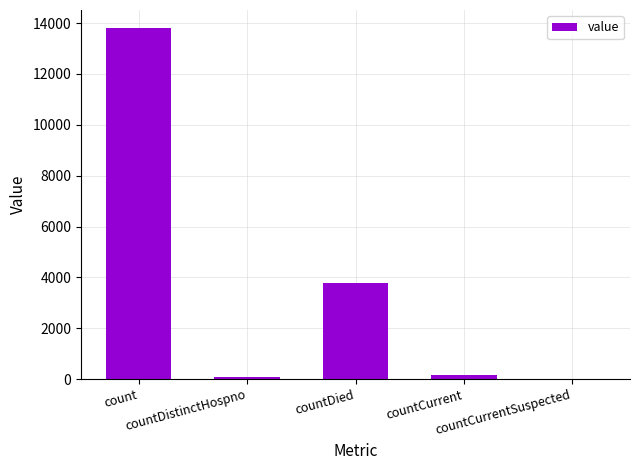

Are the bars grouped side by side (vs. stacked)?

No